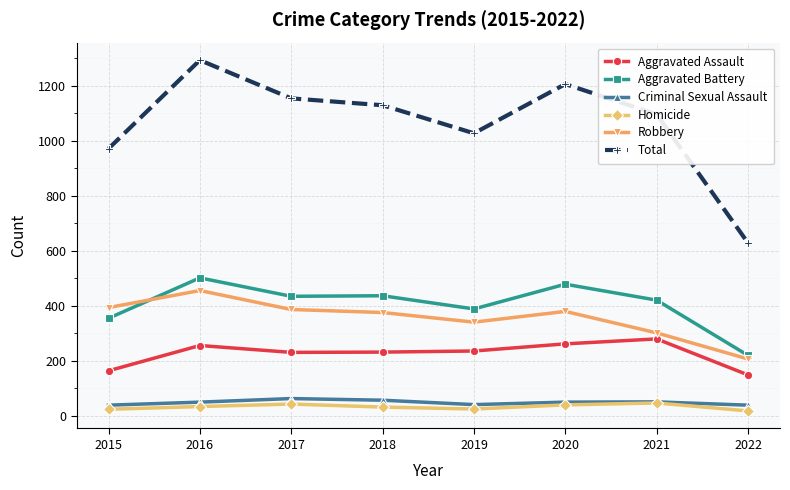

True or false: Criminal Sexual Assault has a value of 56 at 2018.

True